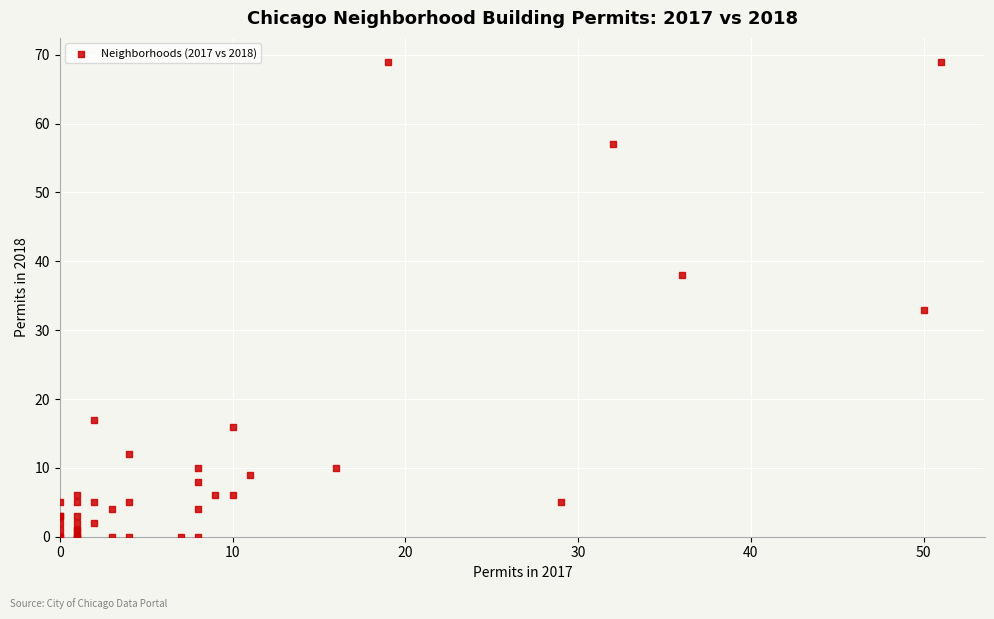

What Y value in the scatter plot is closest to 34?

33